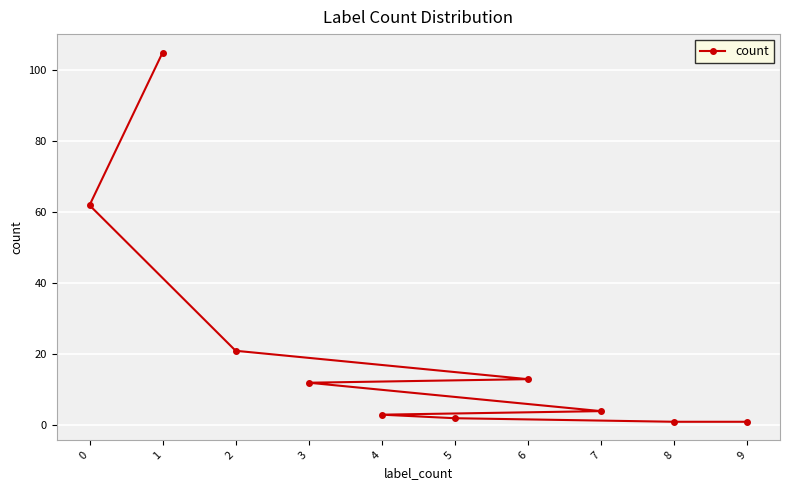

Between 2 and 3, which is larger?

2